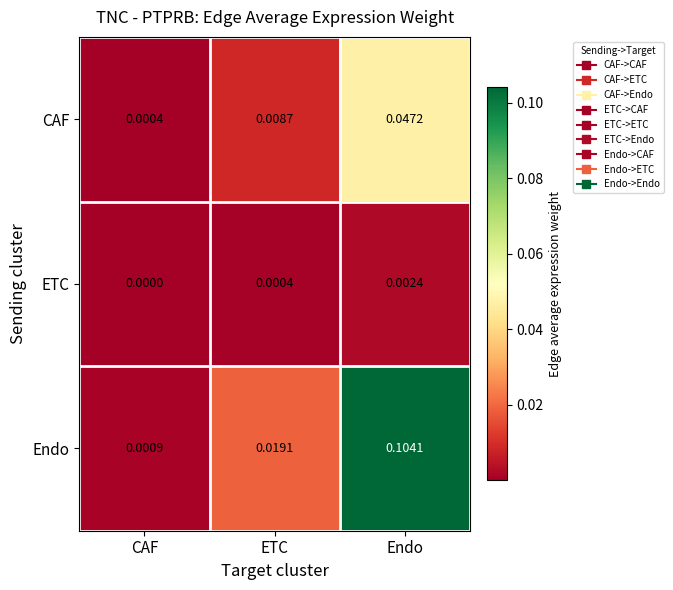

At which label is ETC closest to 0?

CAF